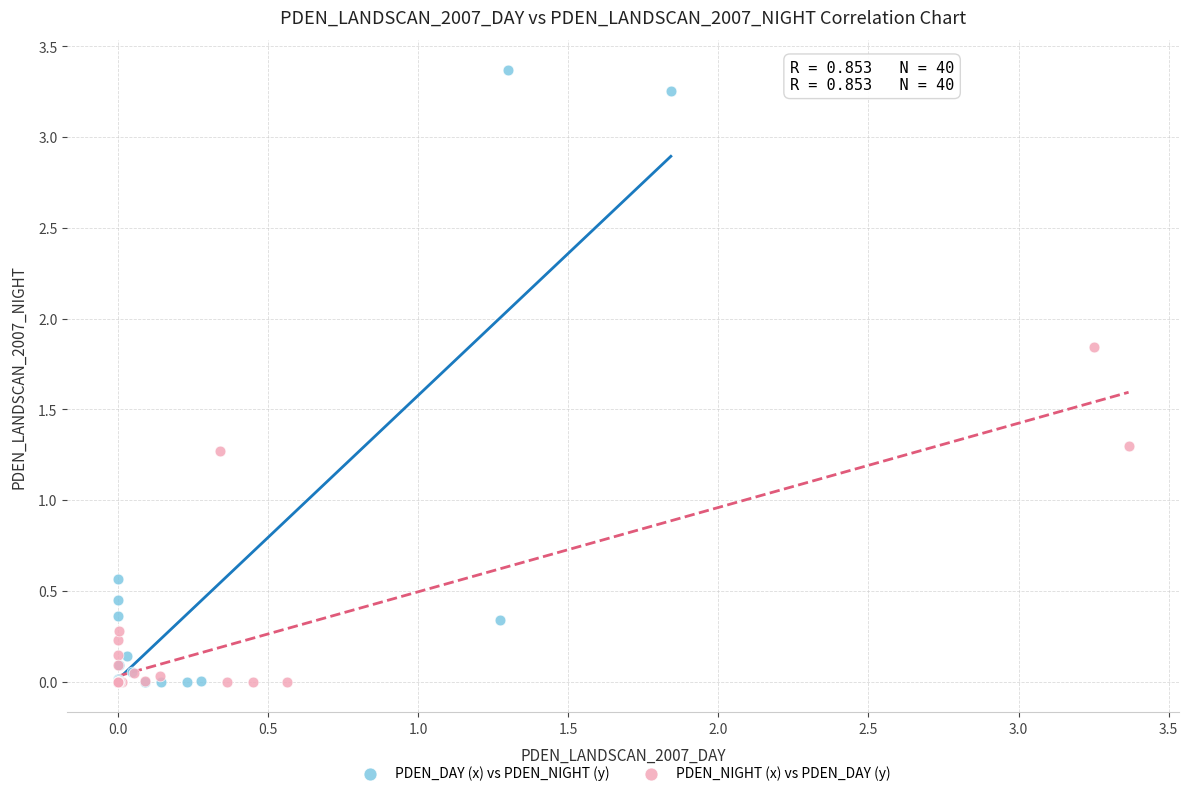

Which series reaches the maximum Y coordinate?

PDEN_DAY (x) vs PDEN_NIGHT (y)